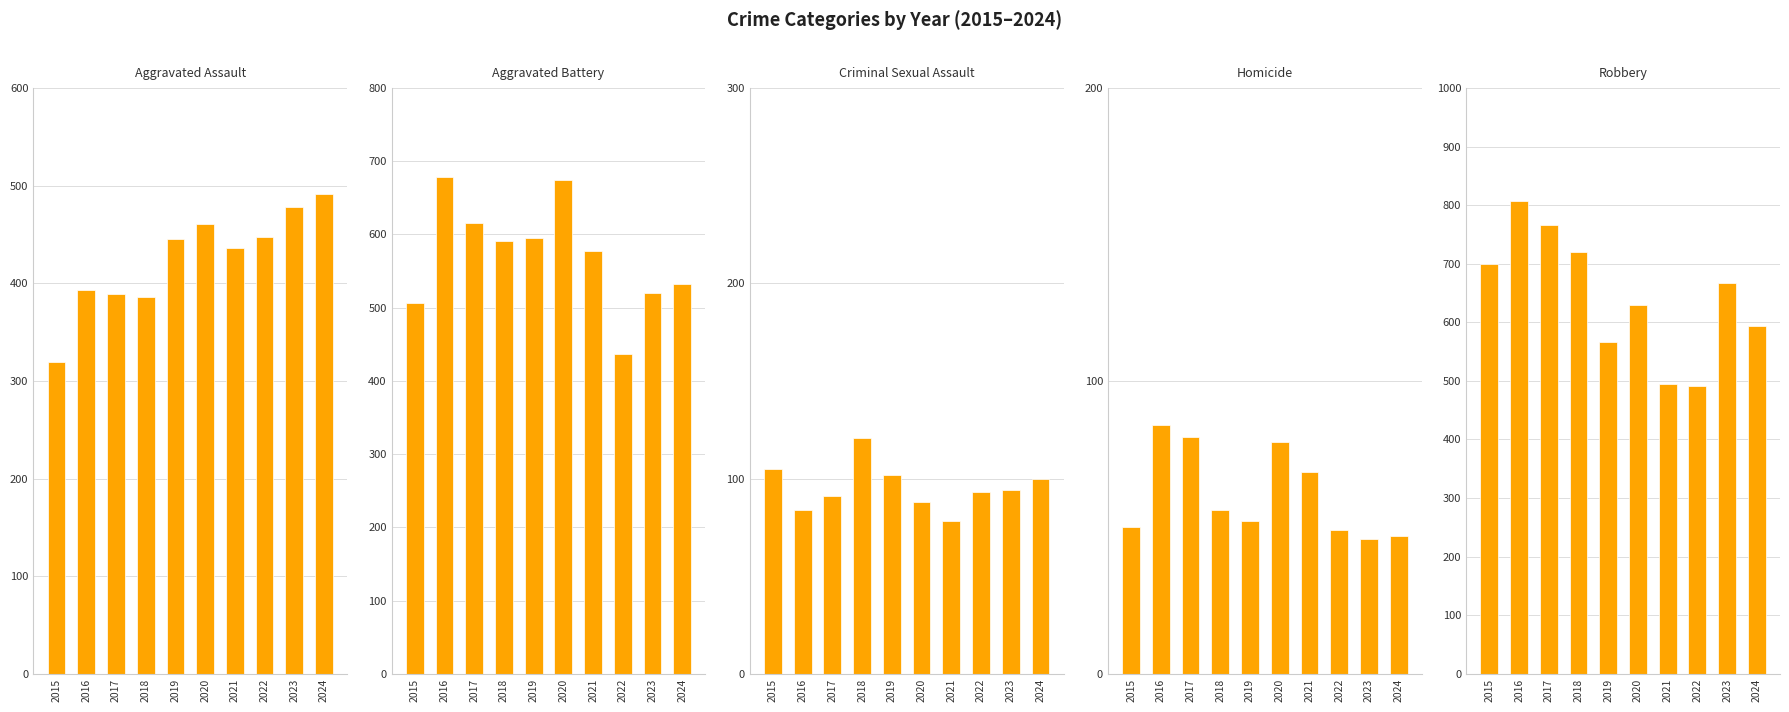

At how many categories does at least one series exceed 437?

10